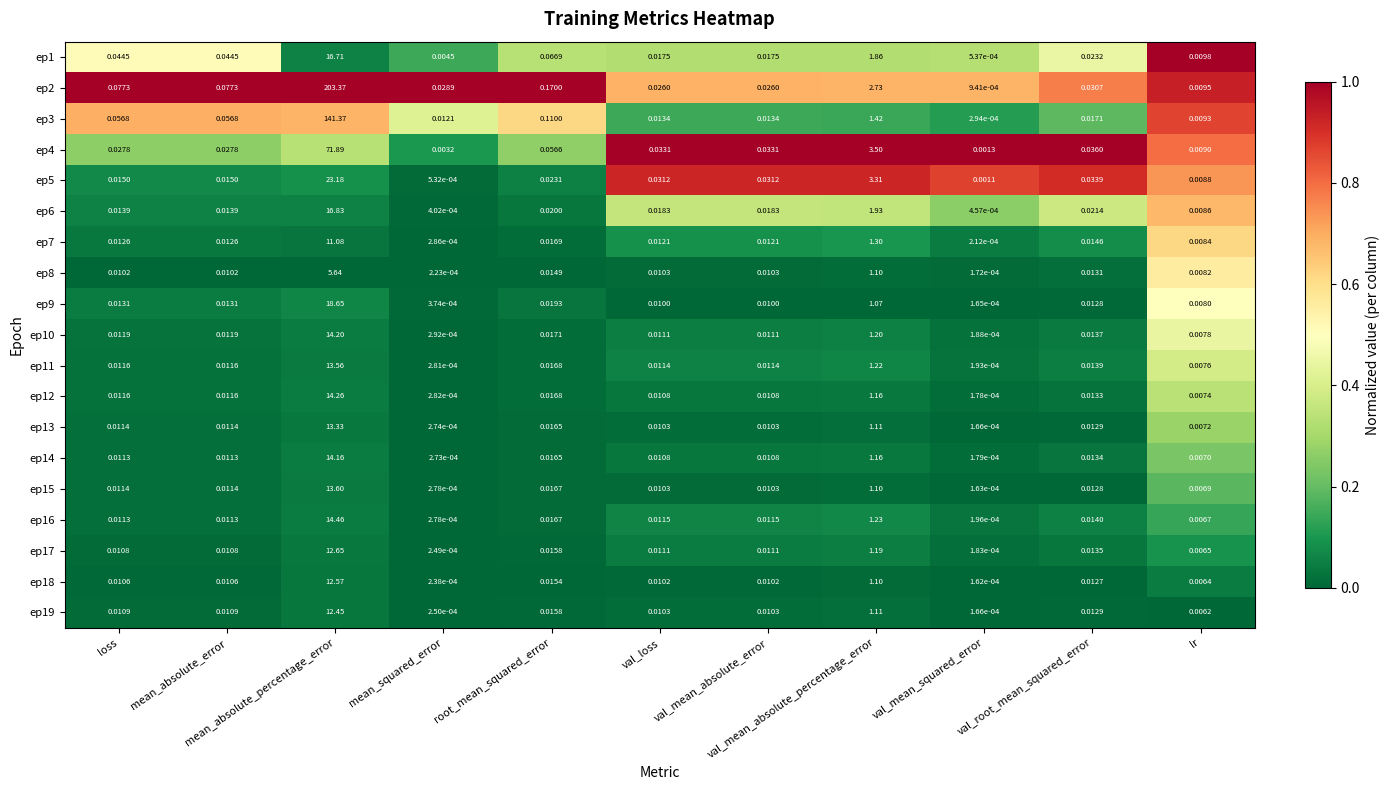

What is the total value across all series at loss?

0.4